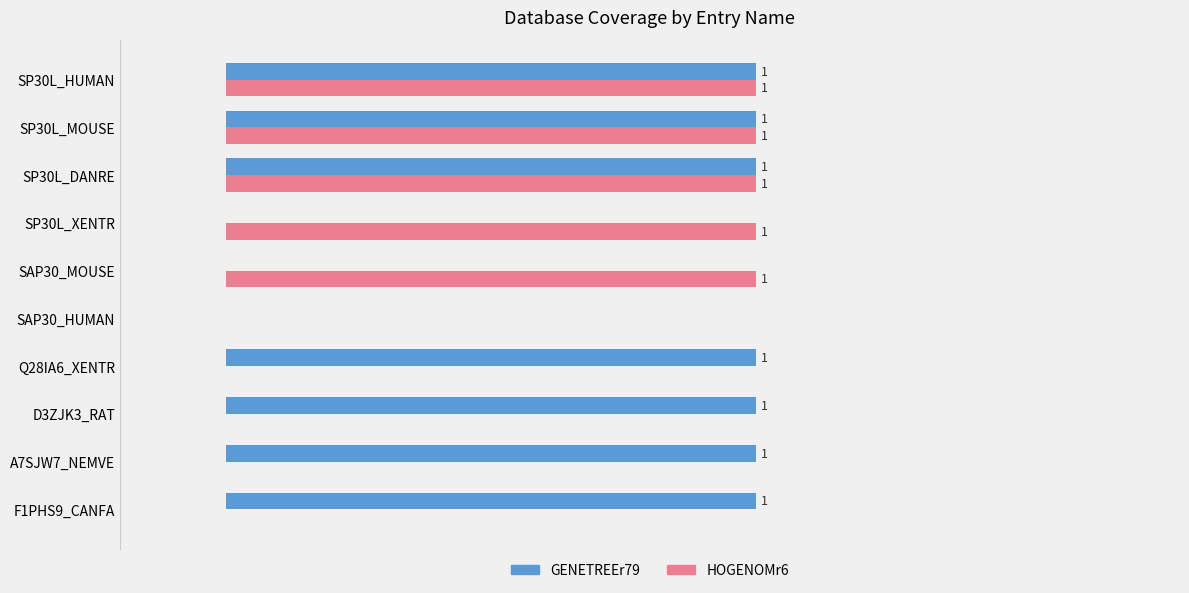

Is the value of GENETREEr79 at SAP30_MOUSE greater than the value of HOGENOMr6 at SP30L_XENTR?

No